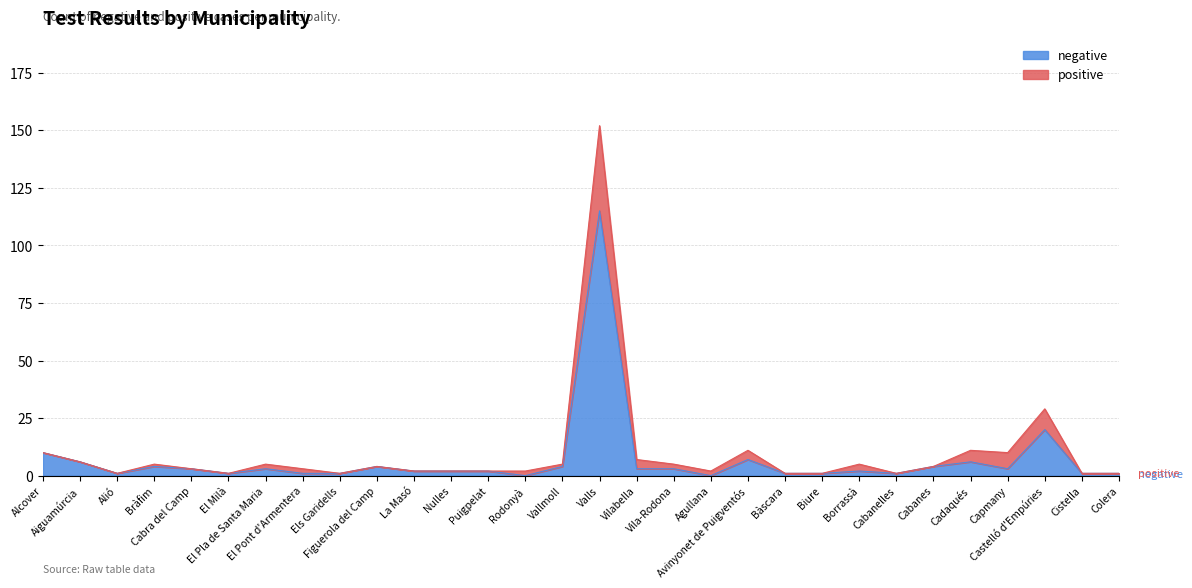

How many interior local peaks (higher than both neighbors) does the data have?

8